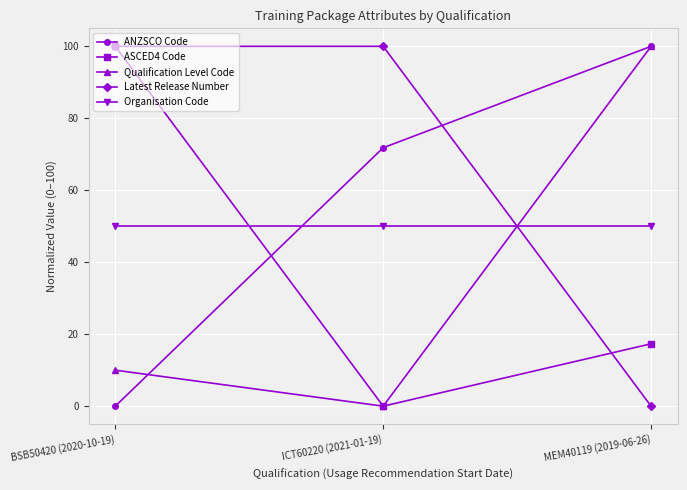

At how many categories does at least one series exceed 81?

3